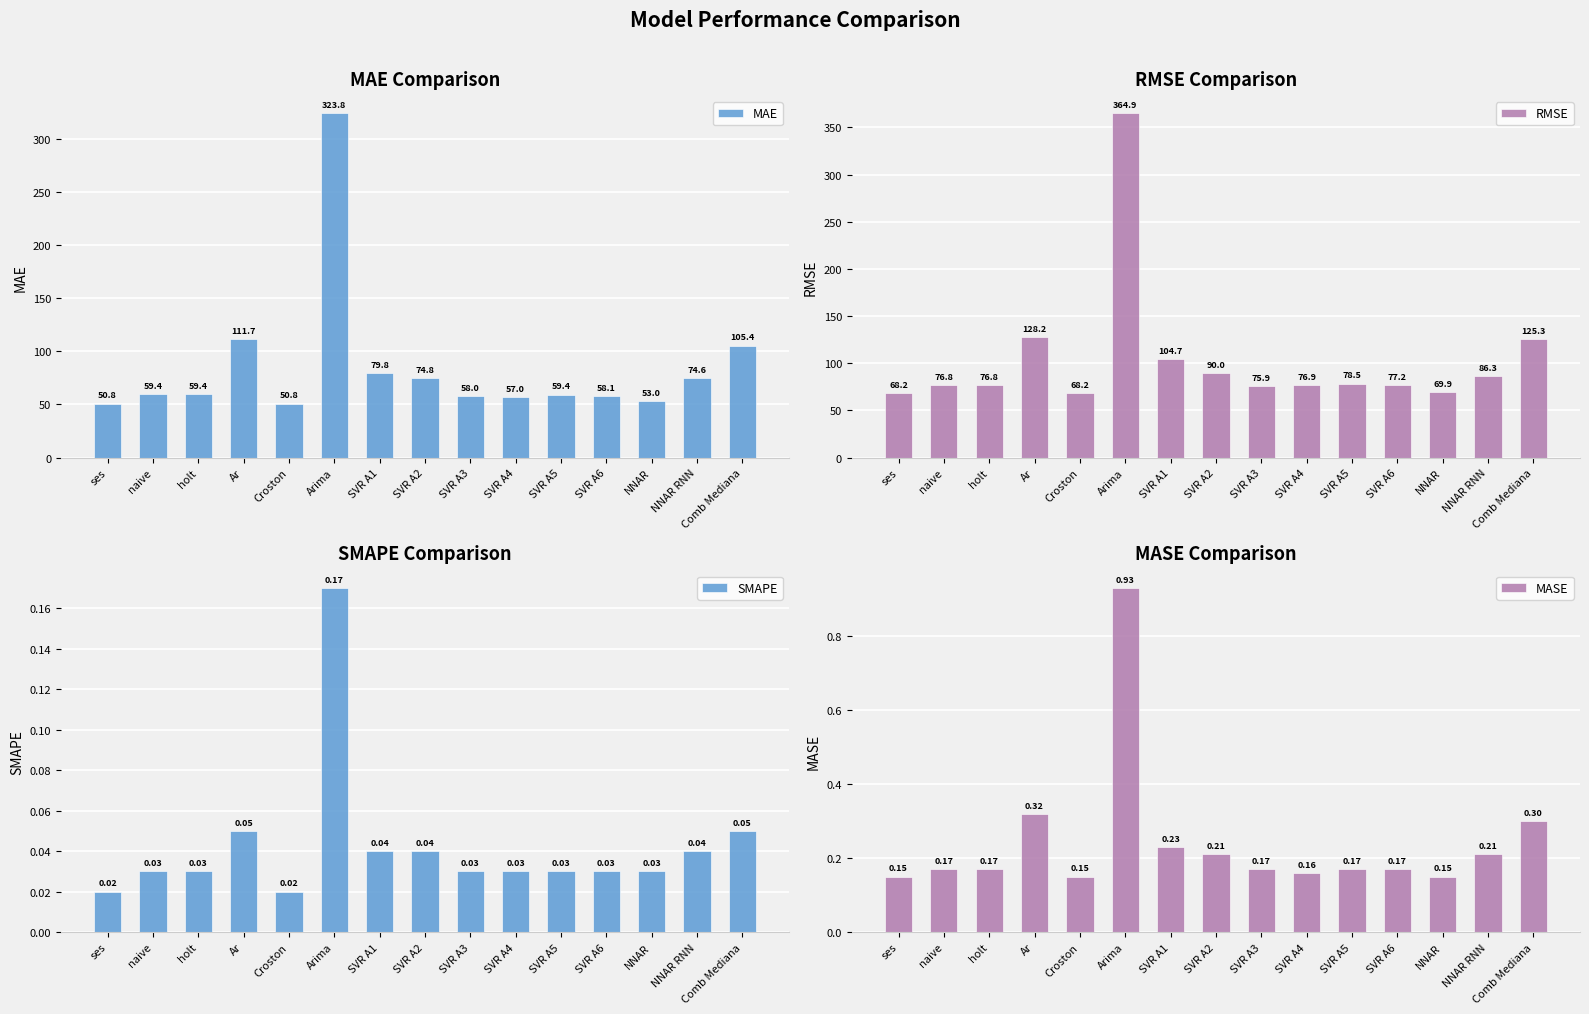

What are all the series names shown in the legend?

MAE, RMSE, SMAPE, MASE